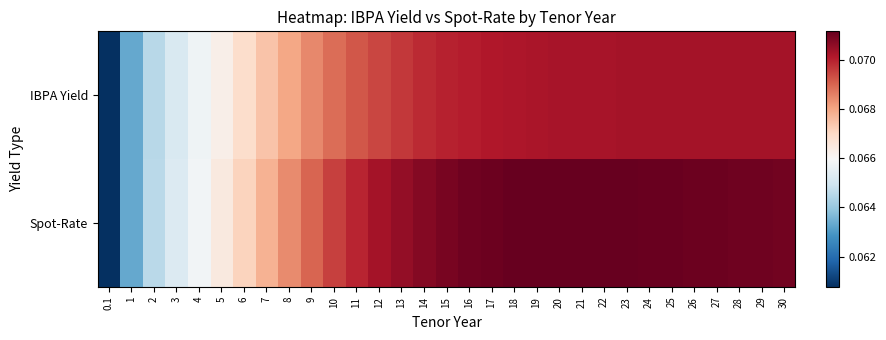

At 21, list the series in order from largest to smallest.

Spot-Rate, IBPA Yield